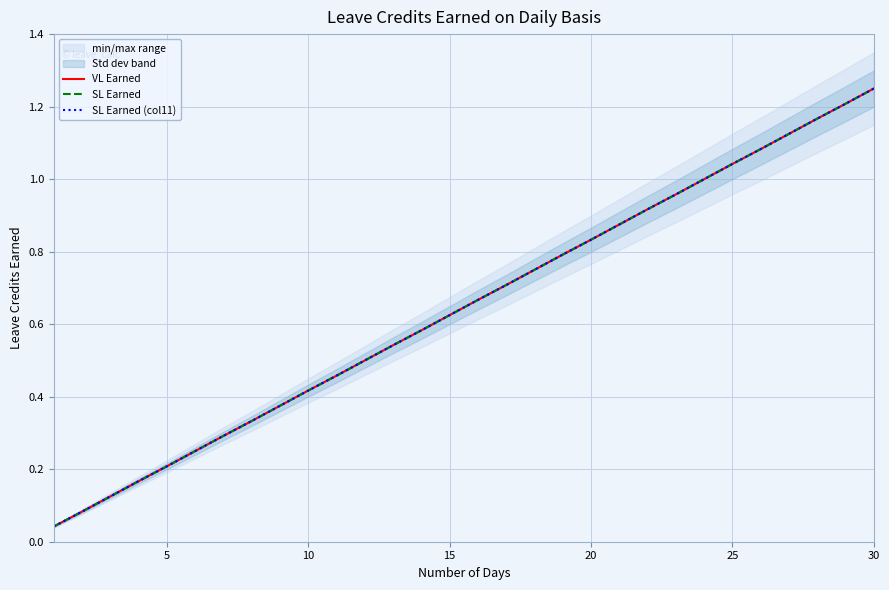

True or false: SL Earned (col11) has more than 1 interior local peaks.

False